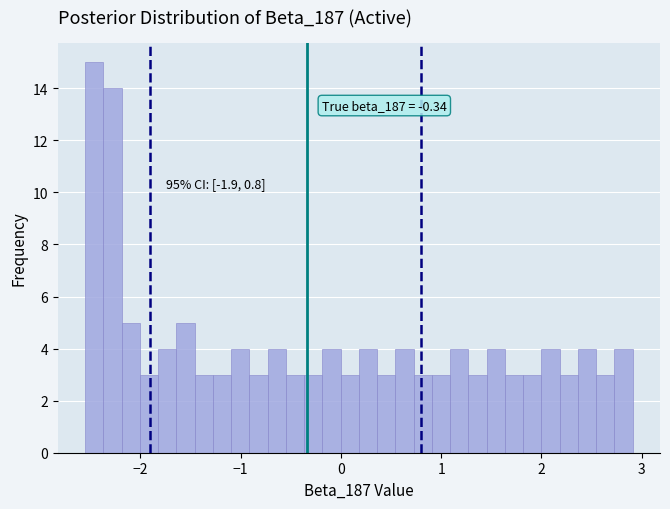

Around what value on the x-axis is the tallest bar? Give the approximate position of its centre, as read against the axis.

-2.5